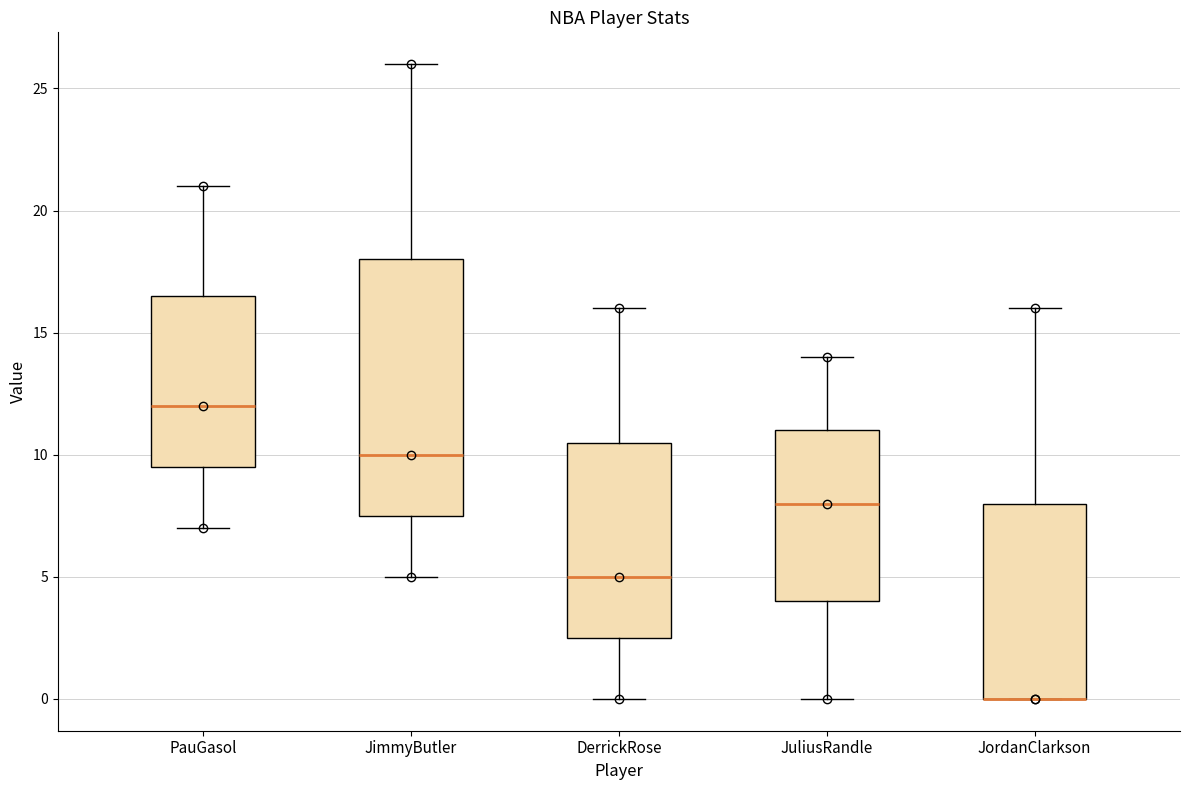

Reading left to right, transcribe this box plot: for each box, give where its median line is, the range the box spans, and where its two whiskers end, as read against the y-axis. The values are not printed on the chart, so give them approximately, as read against the axis.

PauGasol: median 12.0, box 9.5 to 16.5, whiskers 7.0 to 21.0
JimmyButler: median 10.0, box 7.5 to 18.0, whiskers 5.0 to 26.0
DerrickRose: median 5.0, box 2.5 to 10.5, whiskers 0.0 to 16.0
JuliusRandle: median 8.0, box 4.0 to 11.0, whiskers 0.0 to 14.0
JordanClarkson: median 0.0 (drawn on the box's lower edge), box 0.0 to 8.0, whiskers 0.0 to 16.0